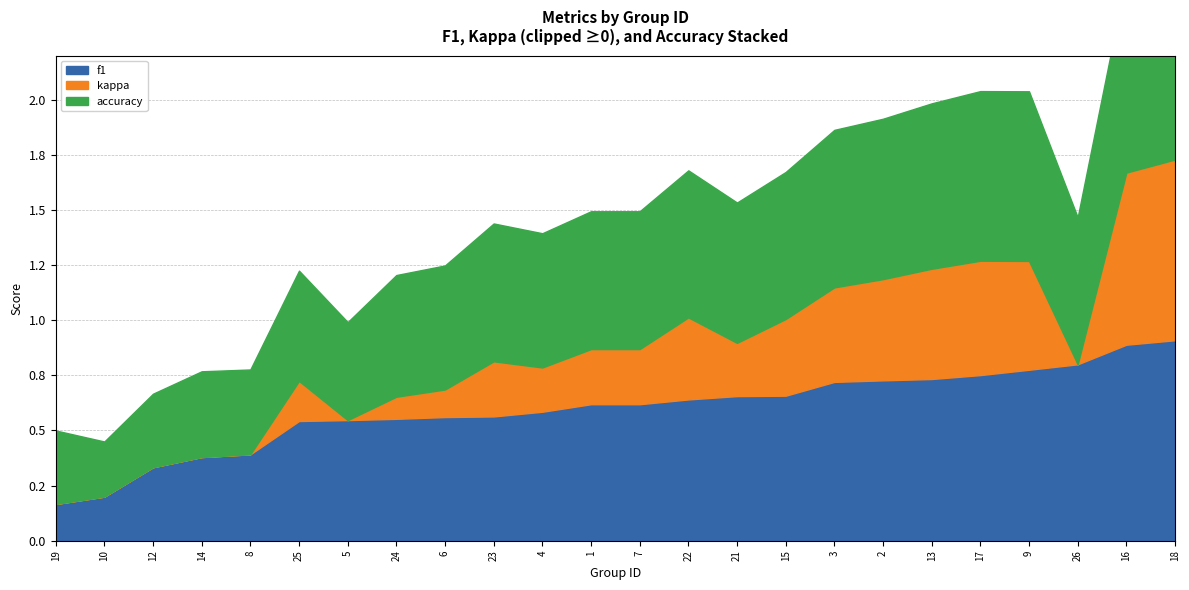

What is the total value across all series at 17?

2.0